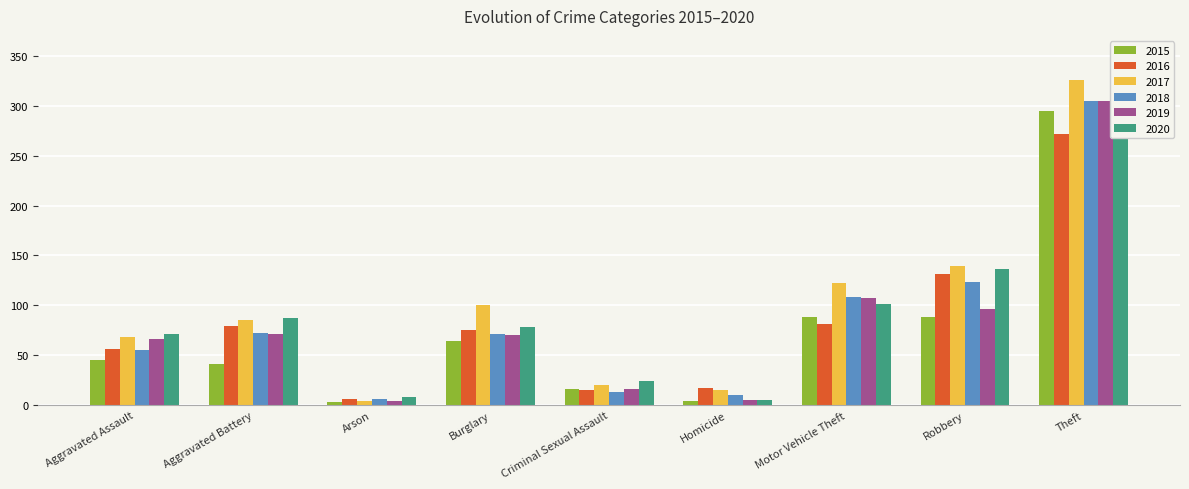

How many values in the 2018 series exceed 71?

4